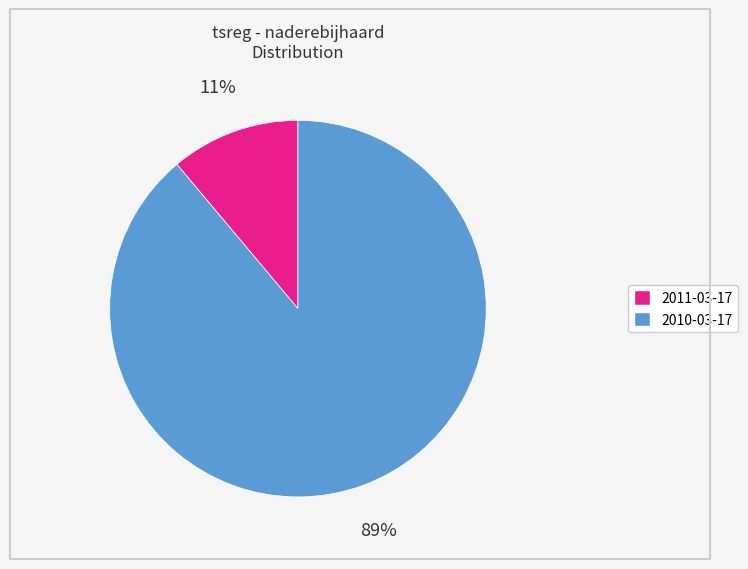

How many segments does this pie chart have?

2